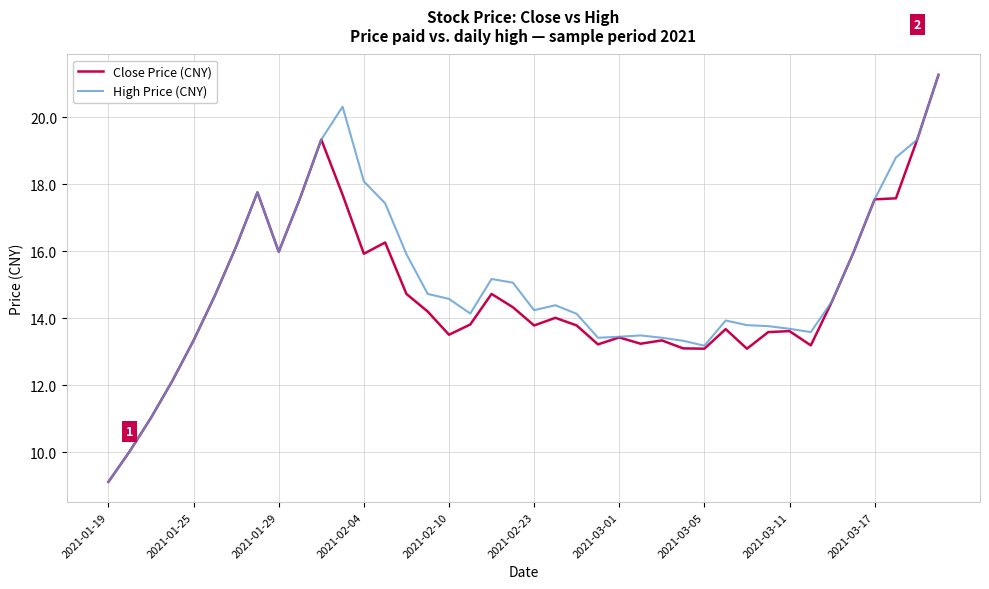

What is the greatest value displayed?

21.3